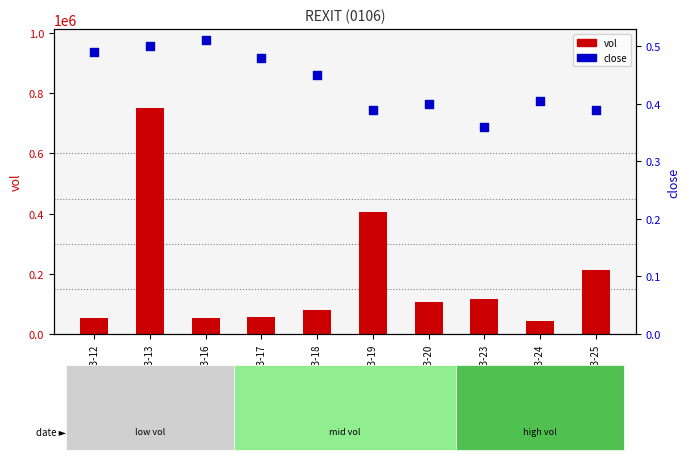

What are all the series names shown in the legend?

vol, close